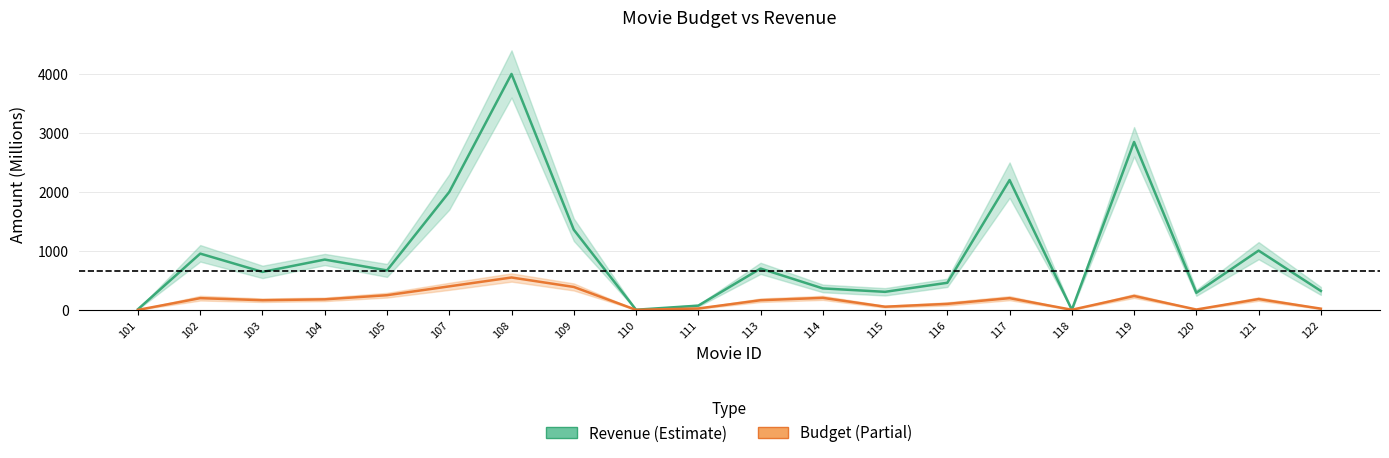

What are all the series names shown in the legend?

Revenue, Budget